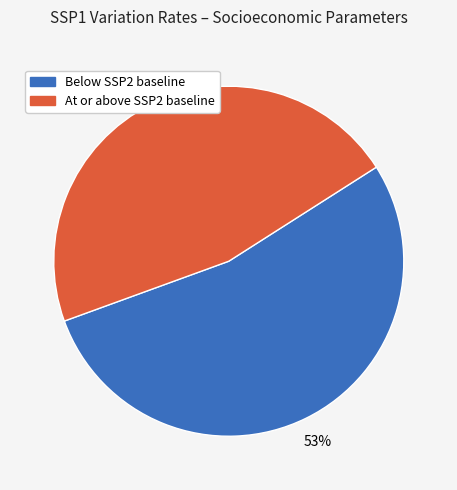

How many slices are in this pie chart?

2